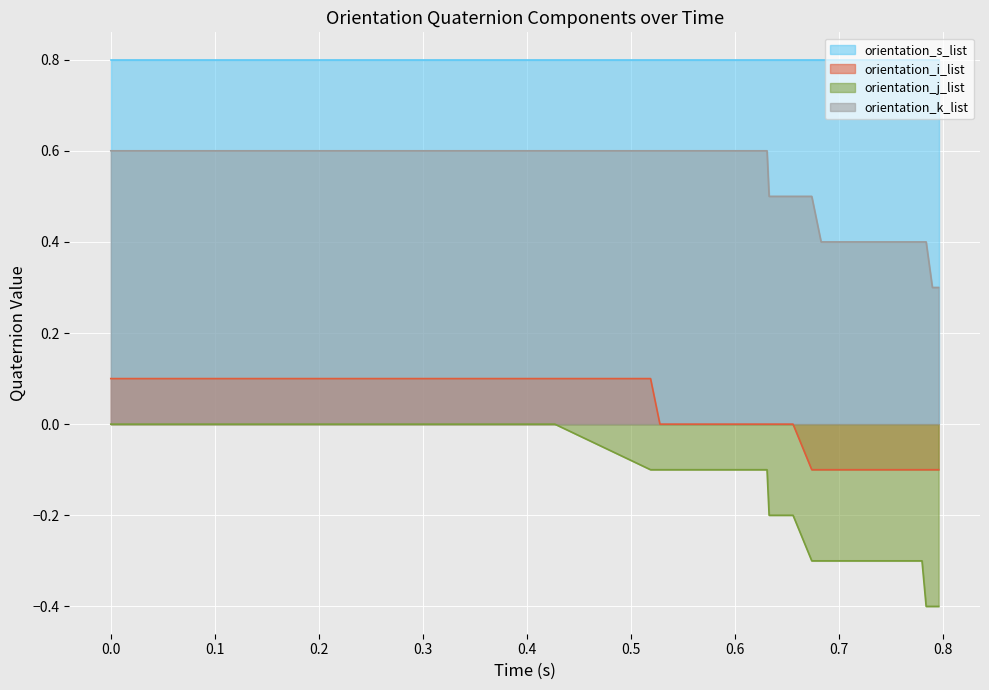

How many values in the orientation_i_list series are below 0?

6